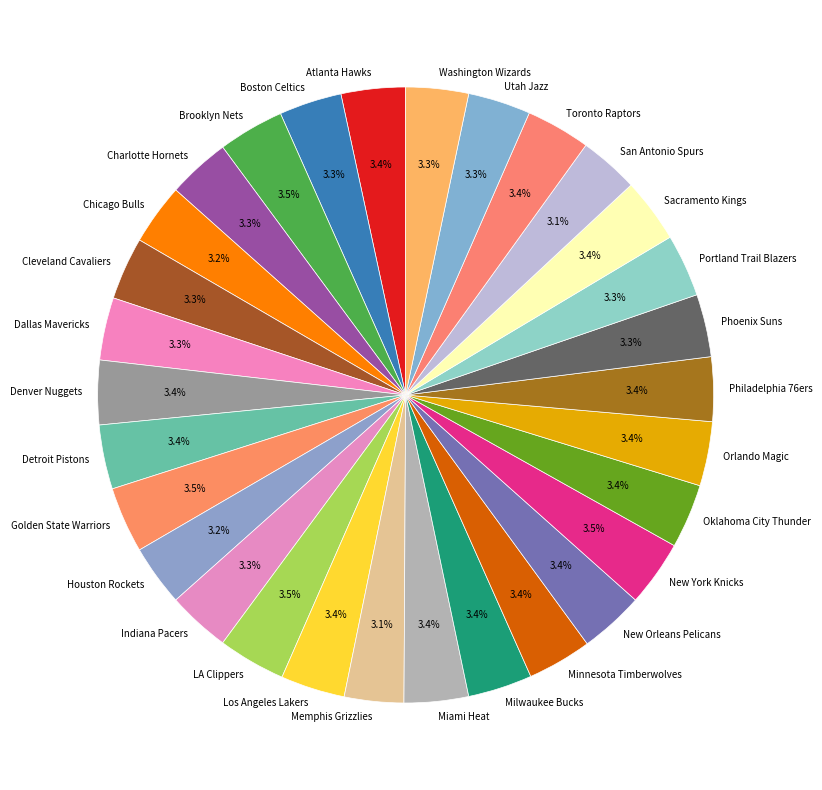

Approximately how many times larger is the value at Washington Wizards compared to Toronto Raptors?

1.0